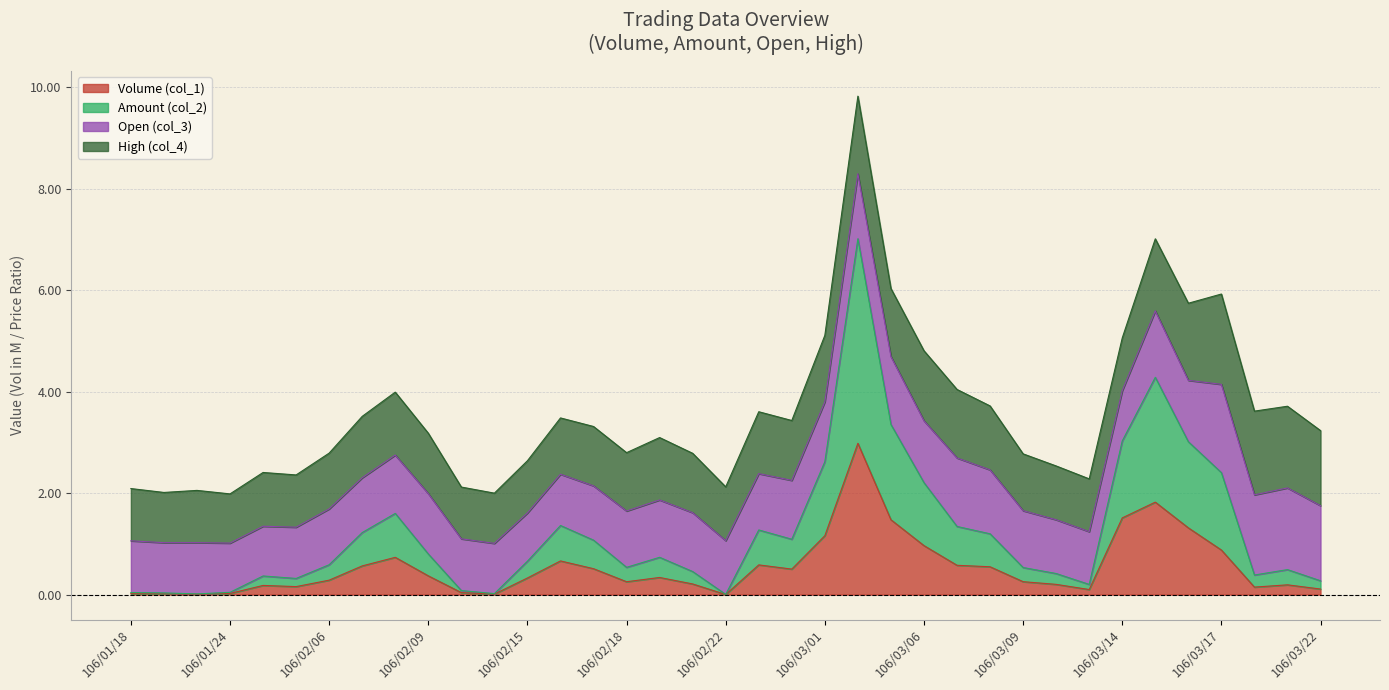

At which label does Volume (col_1) reach its minimum?

106/02/22